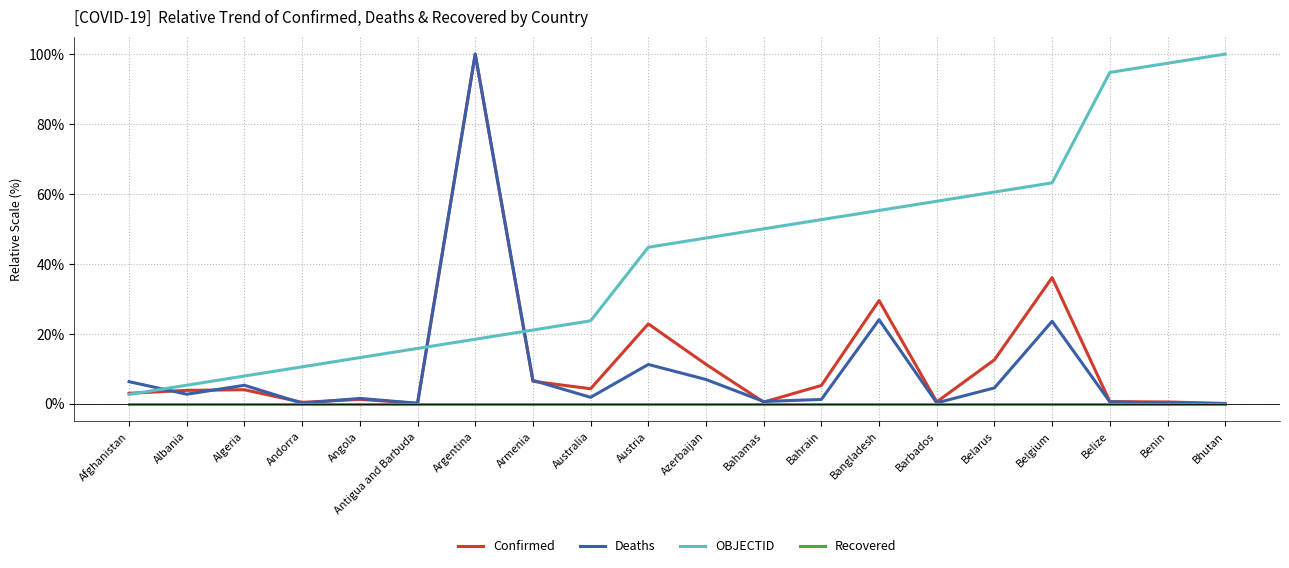

What is the total value across all series at Bahrain?

59.0